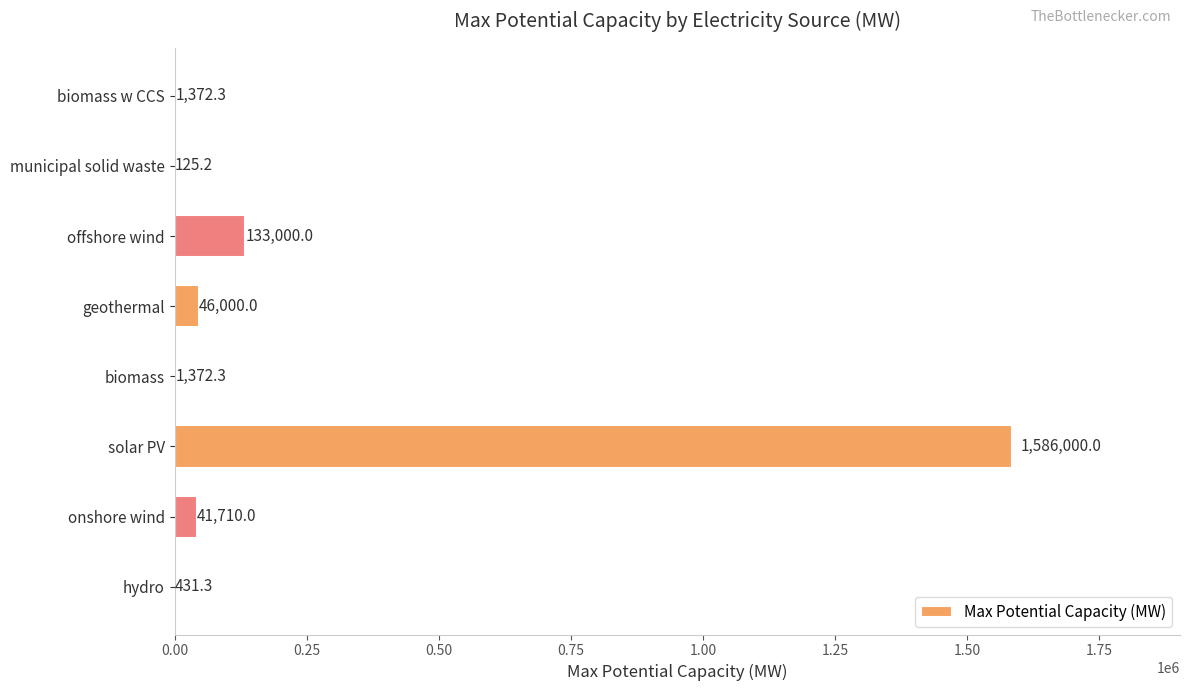

What value does the data have at geothermal?

46000.0